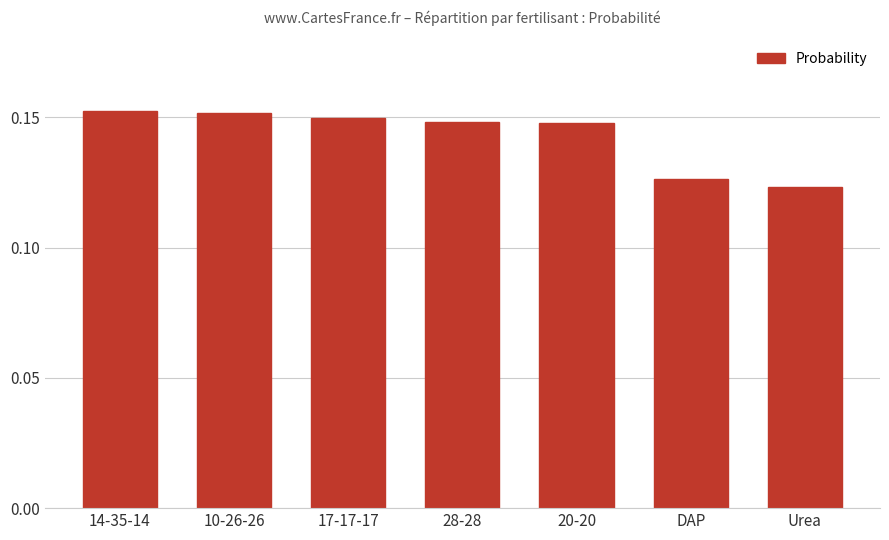

What is the label of the 3rd bar from the left?

17-17-17